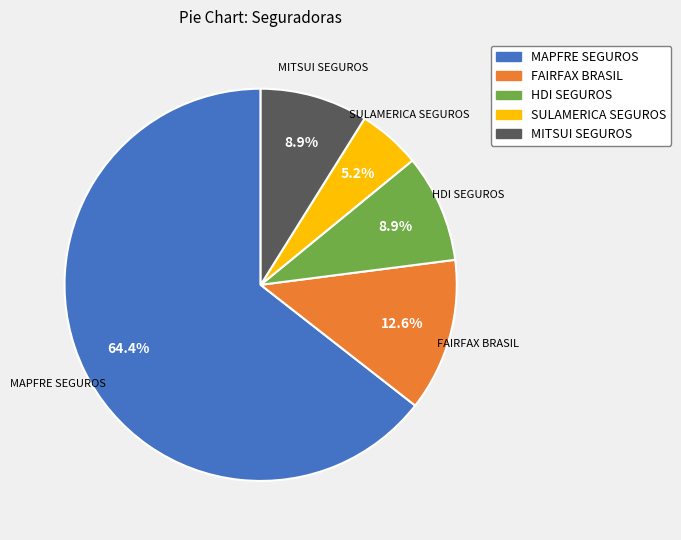

Between SULAMERICA SEGUROS and FAIRFAX BRASIL, which is larger?

FAIRFAX BRASIL